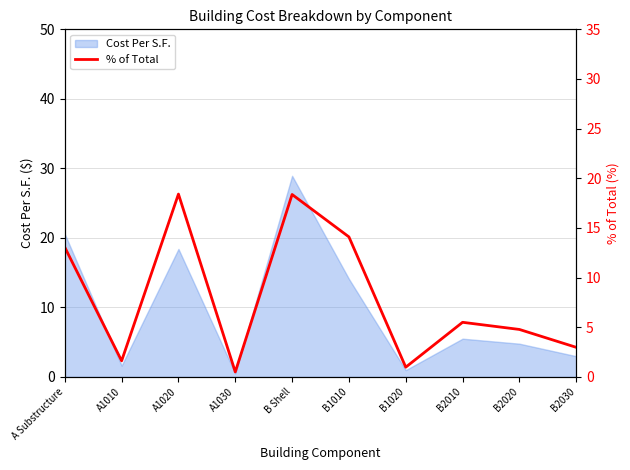

Approximately how many times larger is the value at B1010 compared to B2020?

2.9